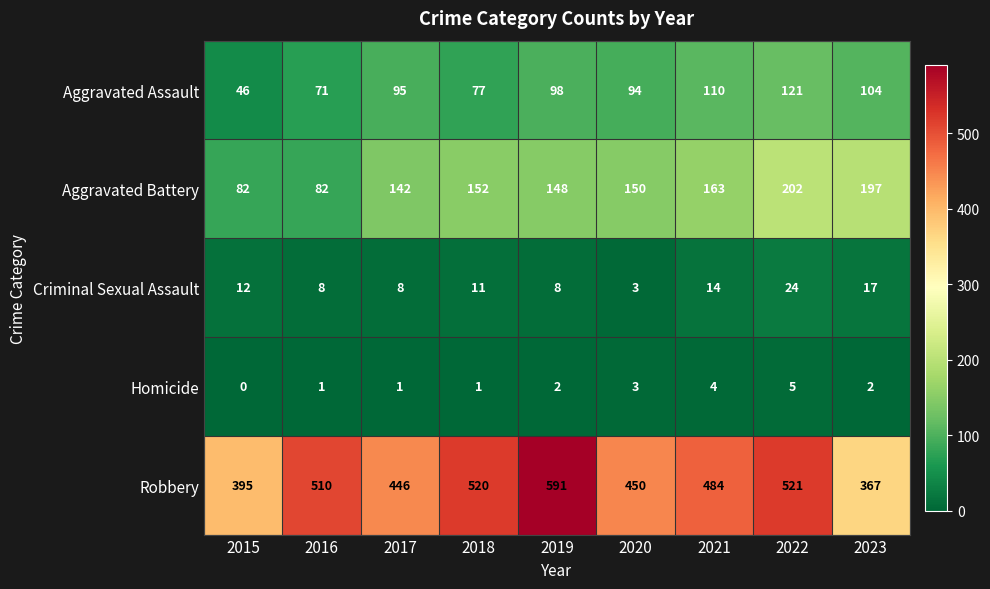

At which category does the chart reach its minimum across all series?

2015